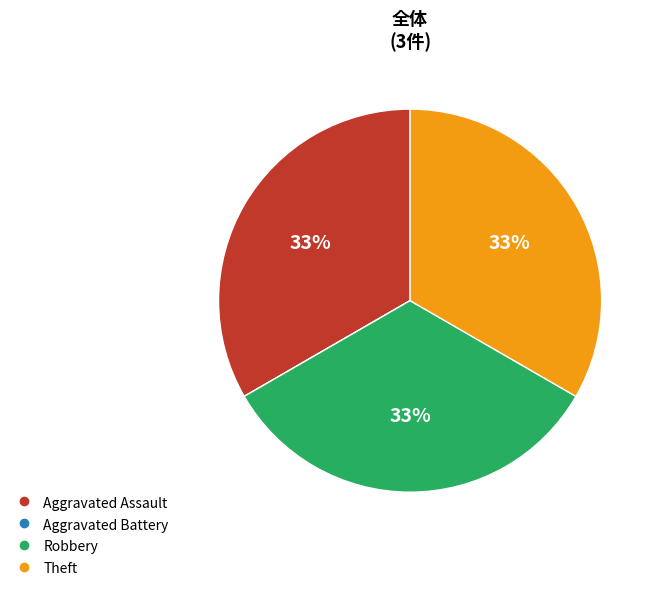

Is there a majority slice in this chart?

No